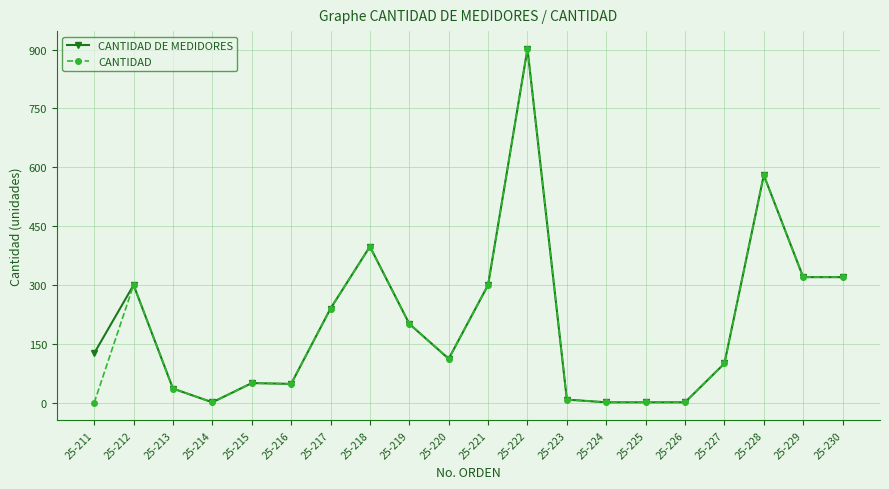

What value does the CANTIDAD DE MEDIDORES series have at 25-229, to the nearest 50?

300